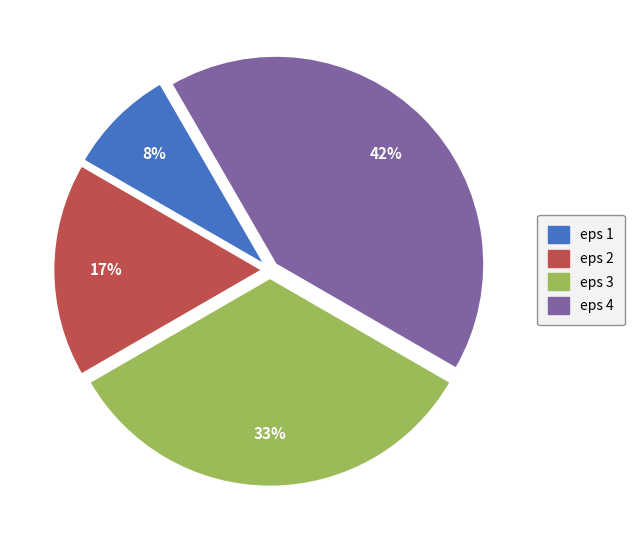

To the nearest percent, what is the combined percentage of eps 2 and eps 1?

25%